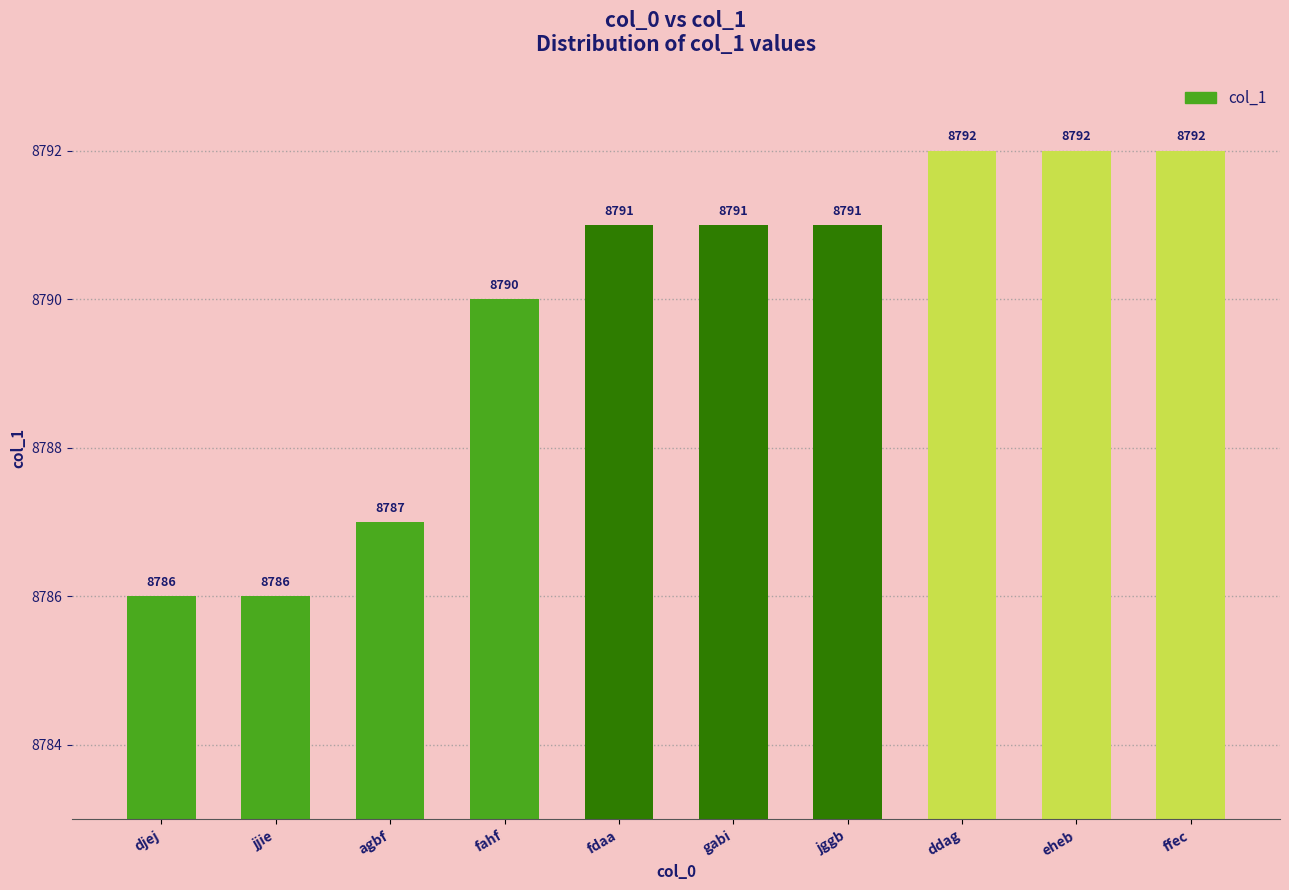

What is the label of the 4th bar from the right?

jggb